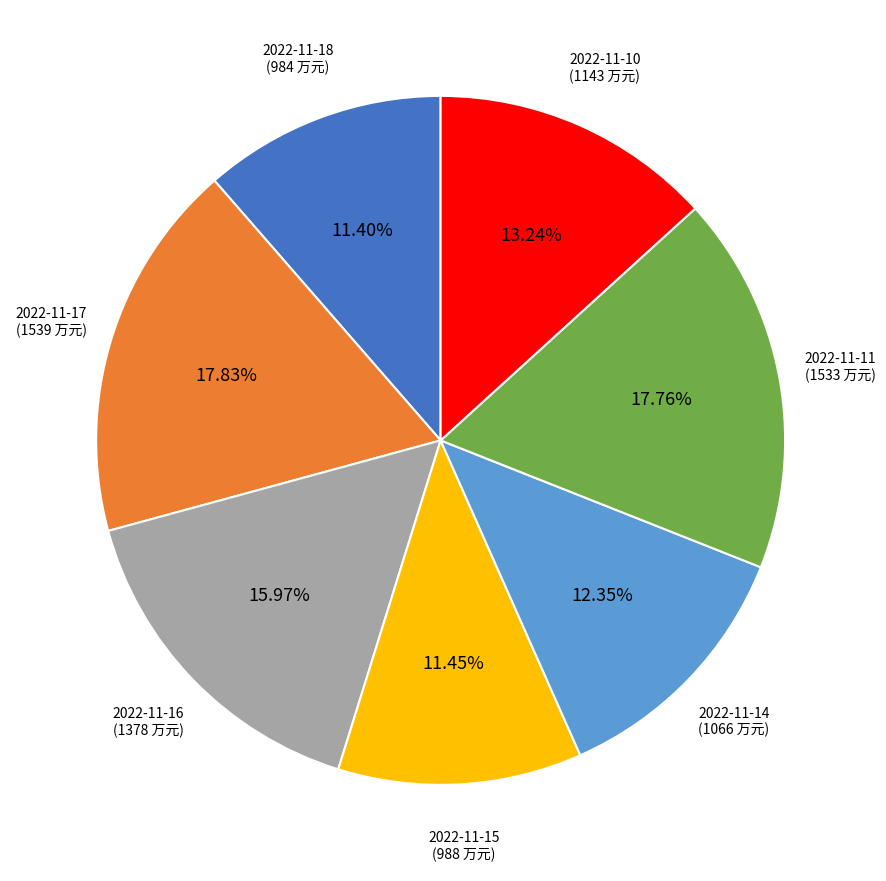

Is there a majority slice in this chart?

No